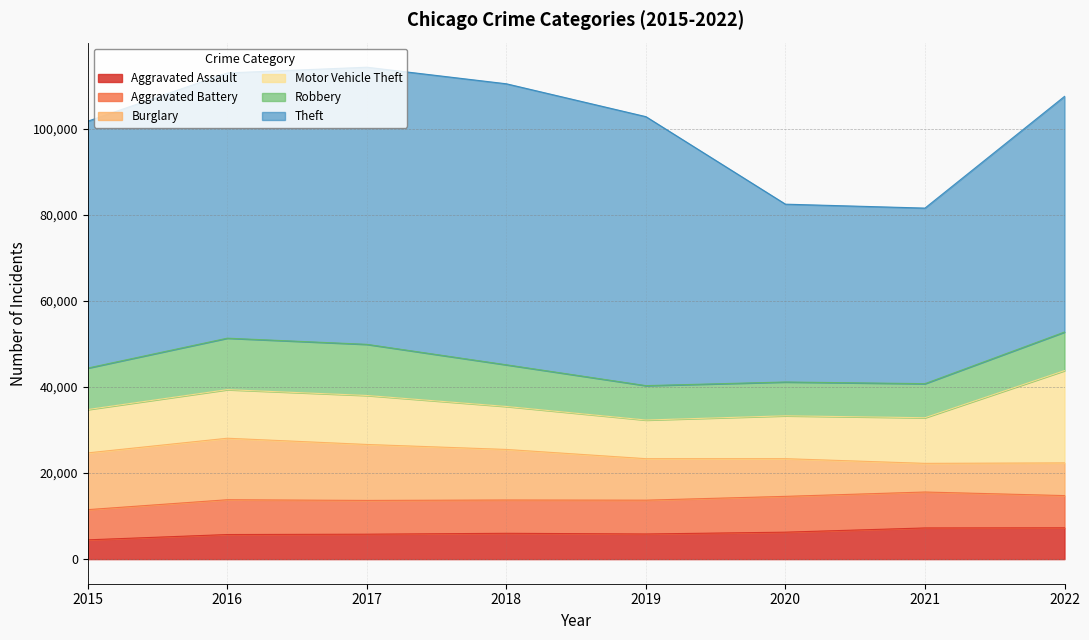

Where is the first local maximum for Burglary?

2016